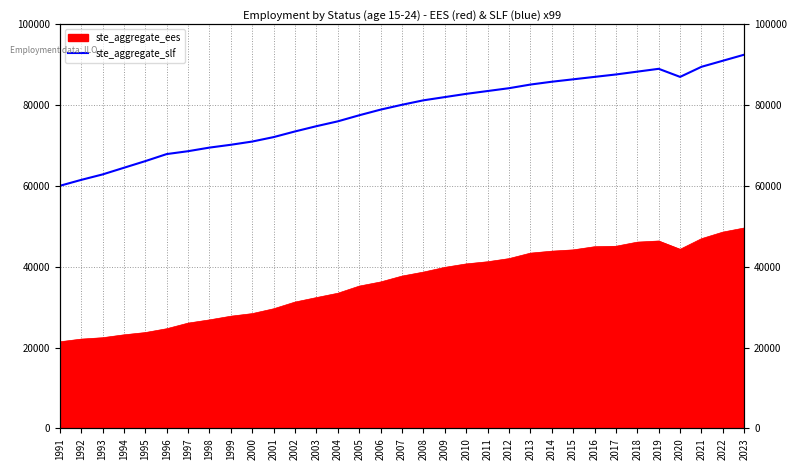

Rank the categories by value from lowest to highest.

1991, 1992, 1993, 1994, 1995, 1996, 1997, 1998, 1999, 2000, 2001, 2002, 2003, 2004, 2005, 2006, 2007, 2008, 2009, 2010, 2011, 2012, 2013, 2014, 2015, 2016, 2020, 2017, 2018, 2019, 2021, 2022, 2023